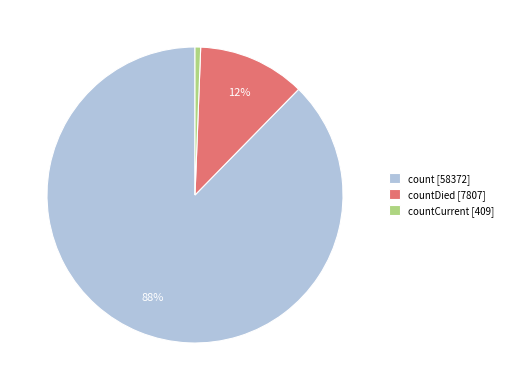

Count the number of slices in the pie.

3